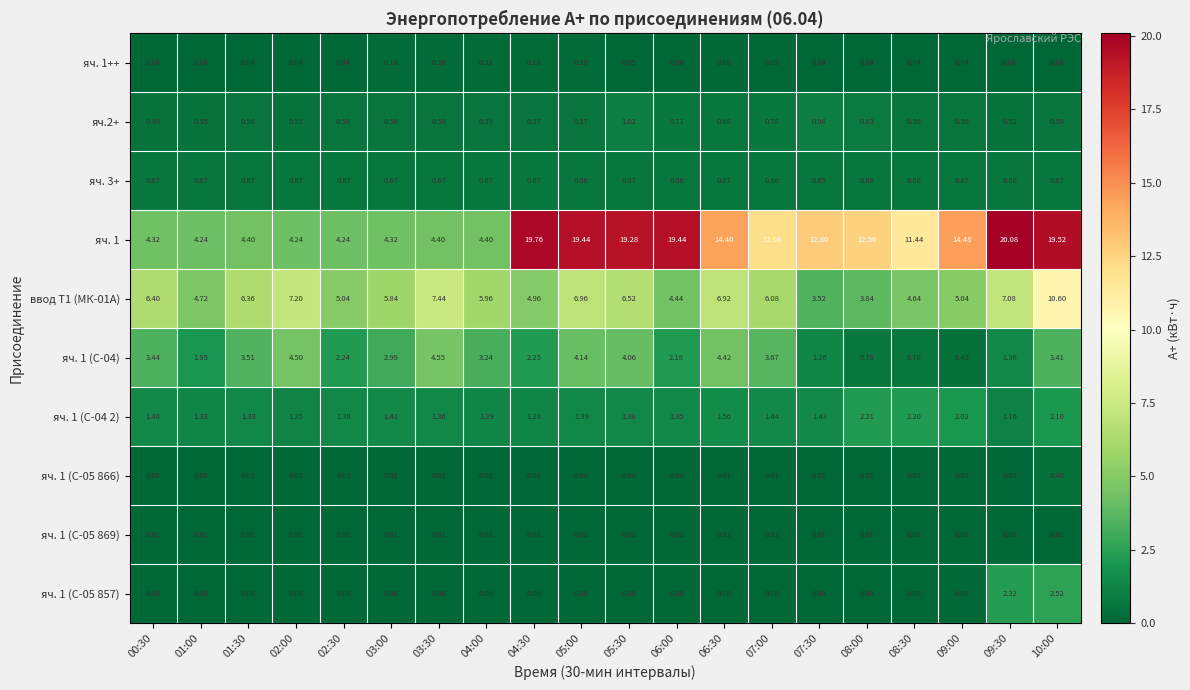

Is the value of яч. 1 (С-05 866) at 00:30 greater than the value of яч. 3+ at 03:30?

No